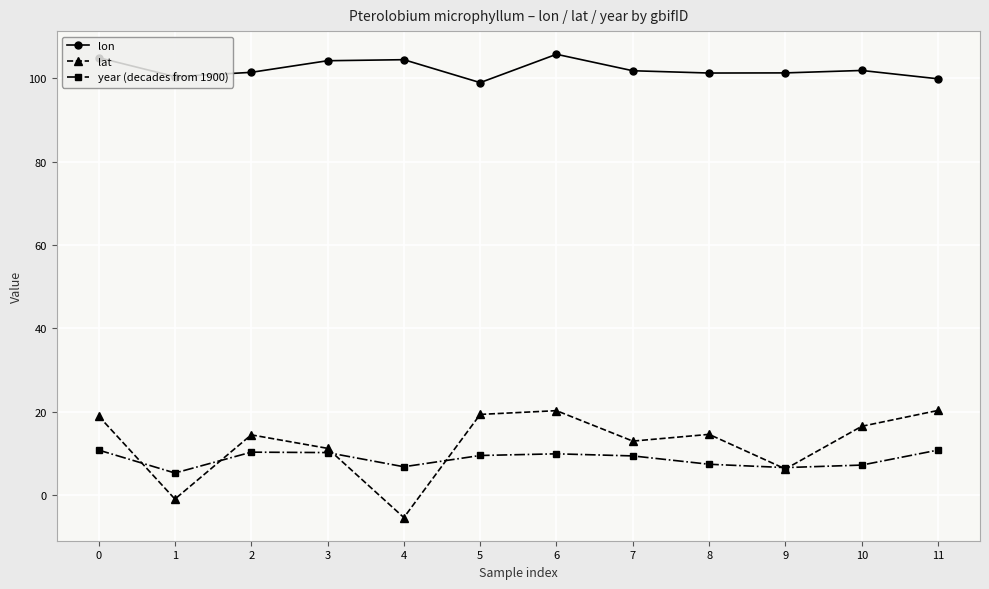

Which series has the widest spread of values?

lat